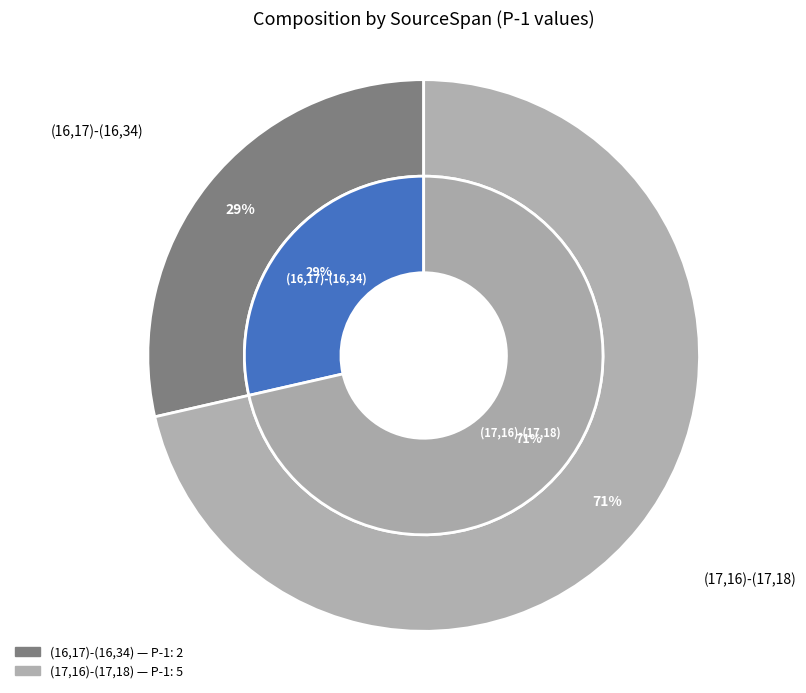

Which category has the smallest portion of the pie?

(16,17)-(16,34)